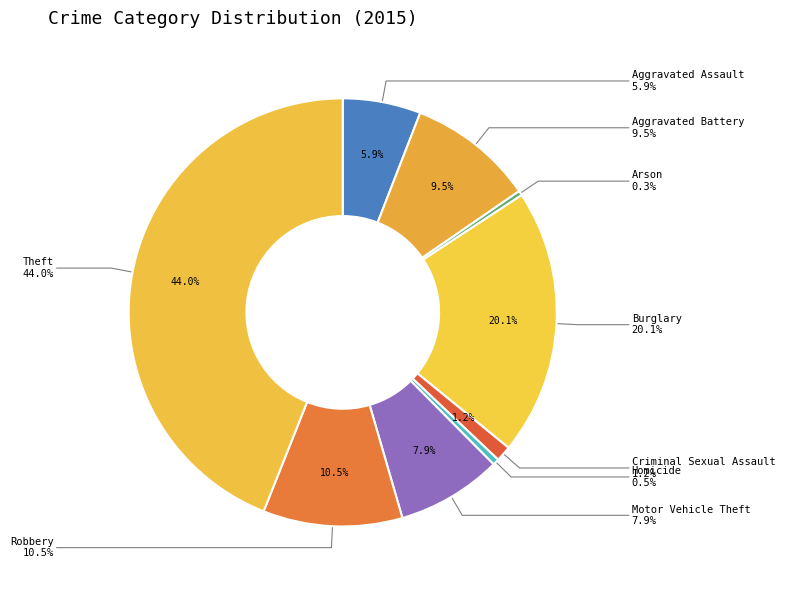

Which slice is the smallest?

Arson